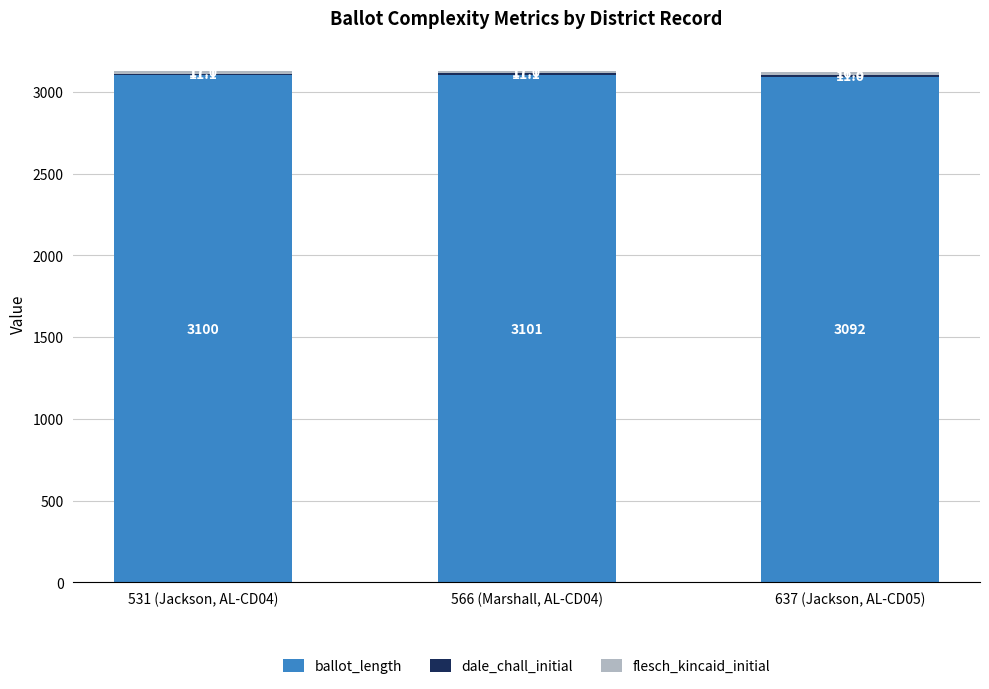

How many categories are shown in the chart?

3